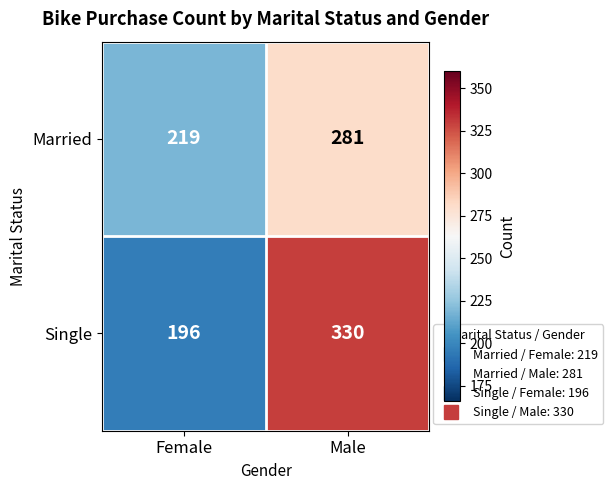

What value does the Married series have at Male?

281